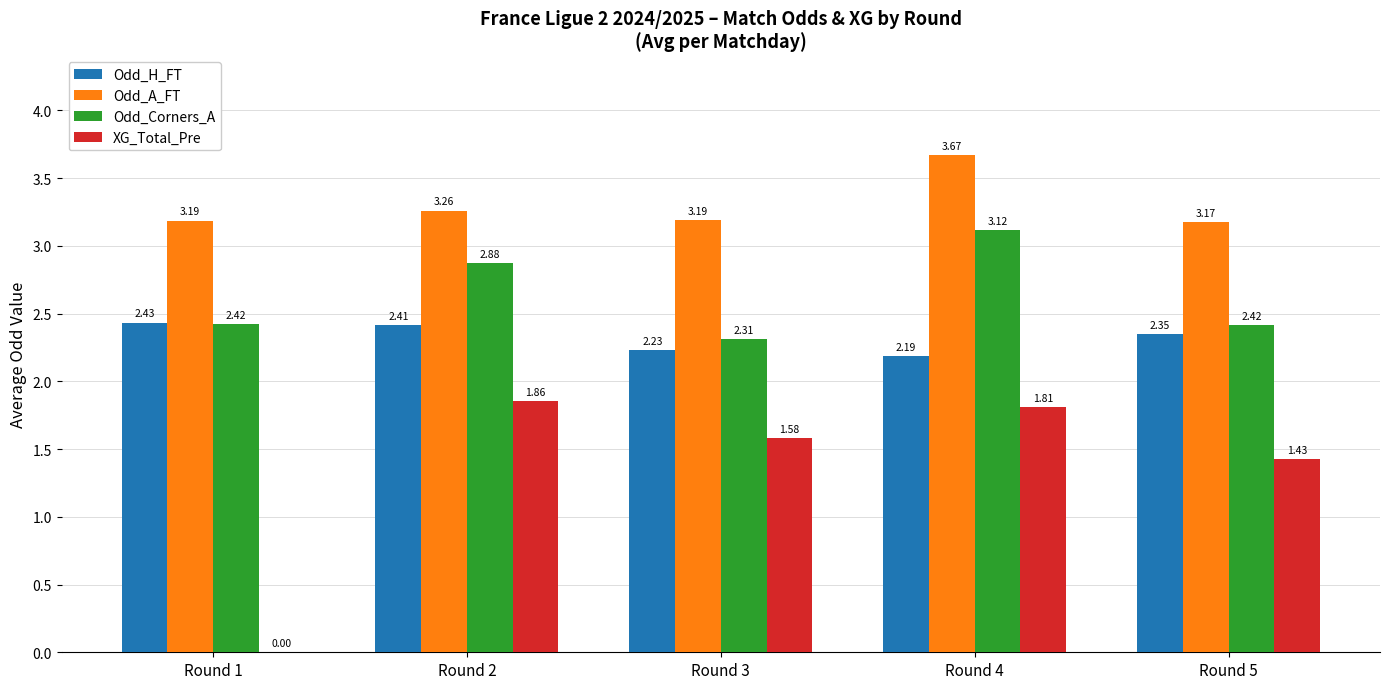

At which category is the sum across all series the highest?

Round 4